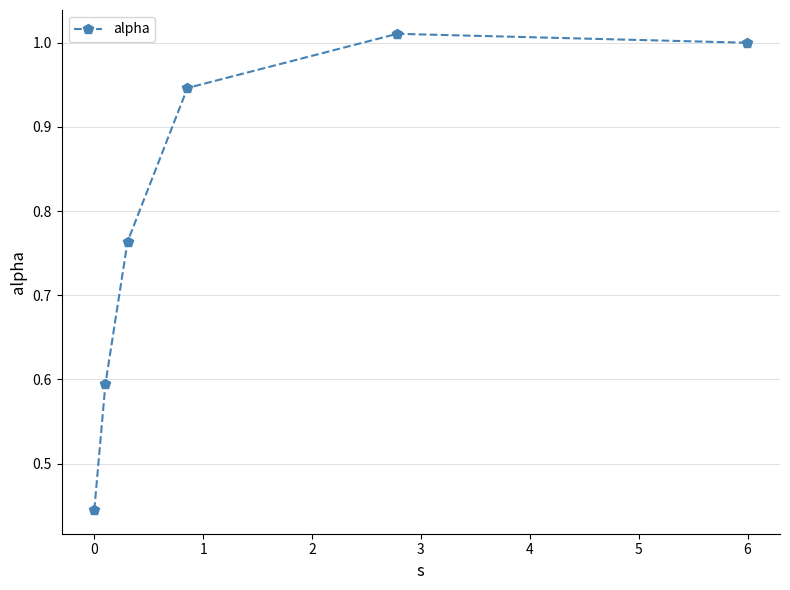

Does the chart display data point markers on the line(s)?

Yes